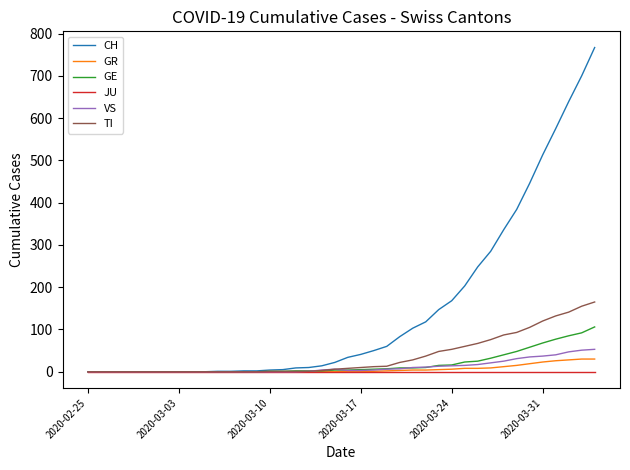

What is the greatest value displayed?

767